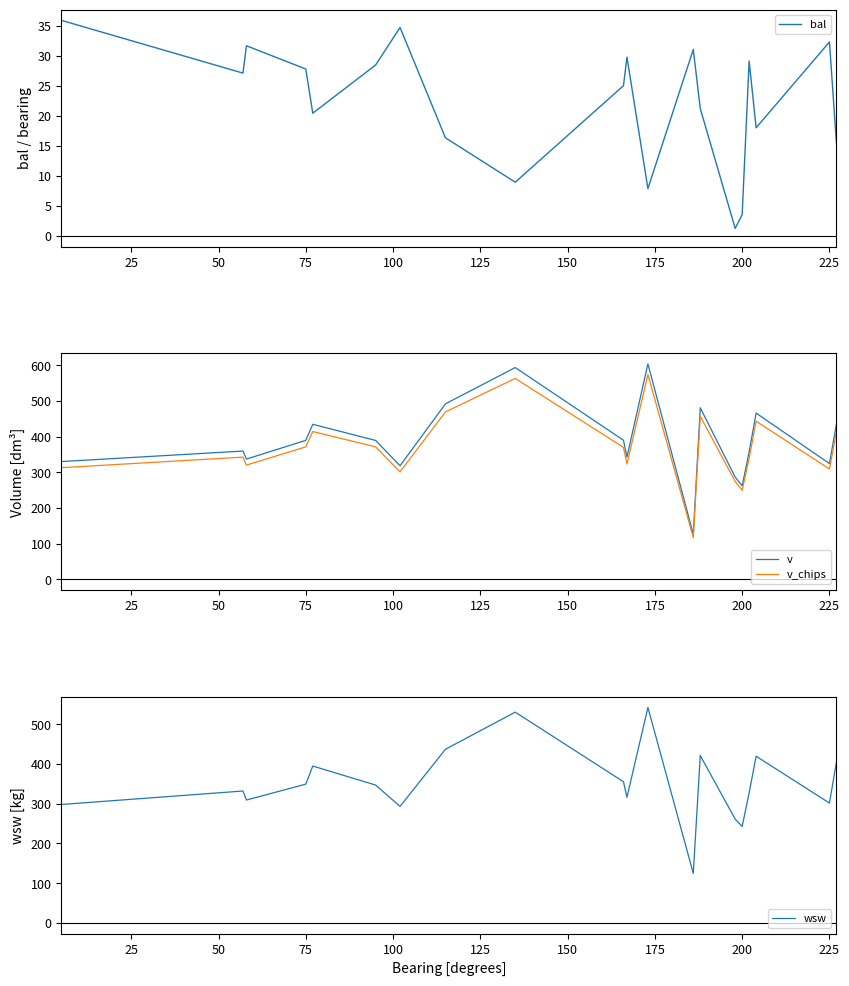

What is the lowest value of the v_chips series?

117.1